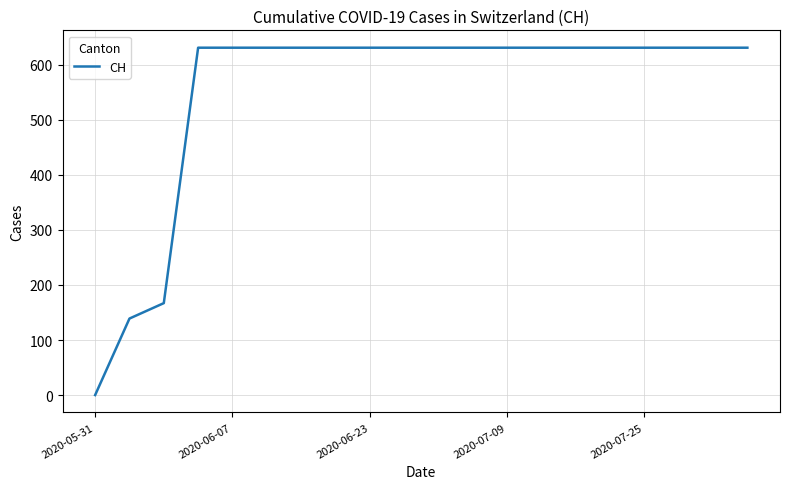

What is the greatest value displayed?

631